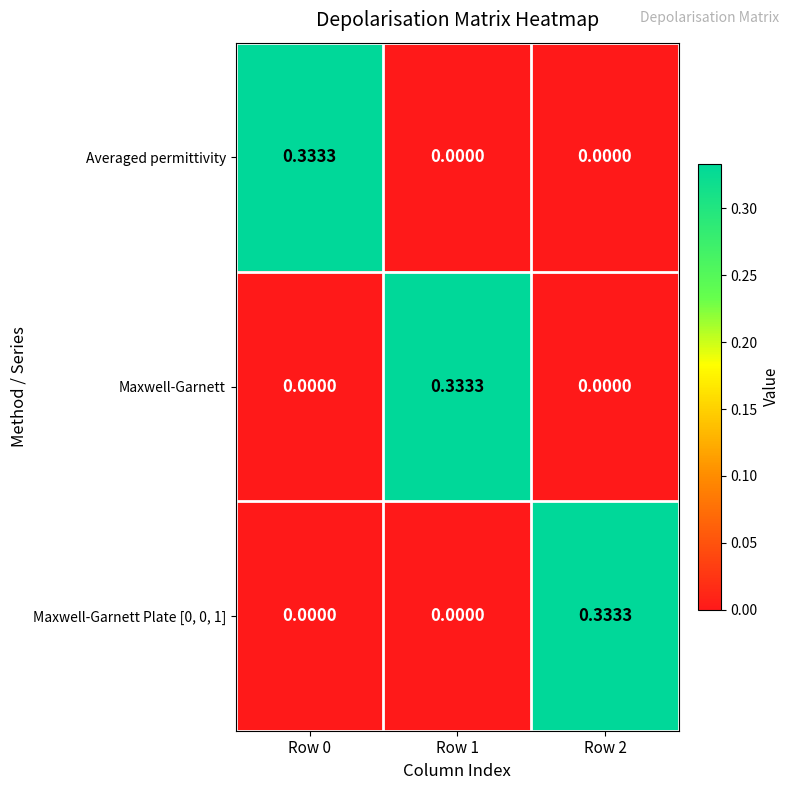

Is the value of Maxwell-Garnett Plate [0, 0, 1] at Row 0 greater than the value of Averaged permittivity at Row 0?

No